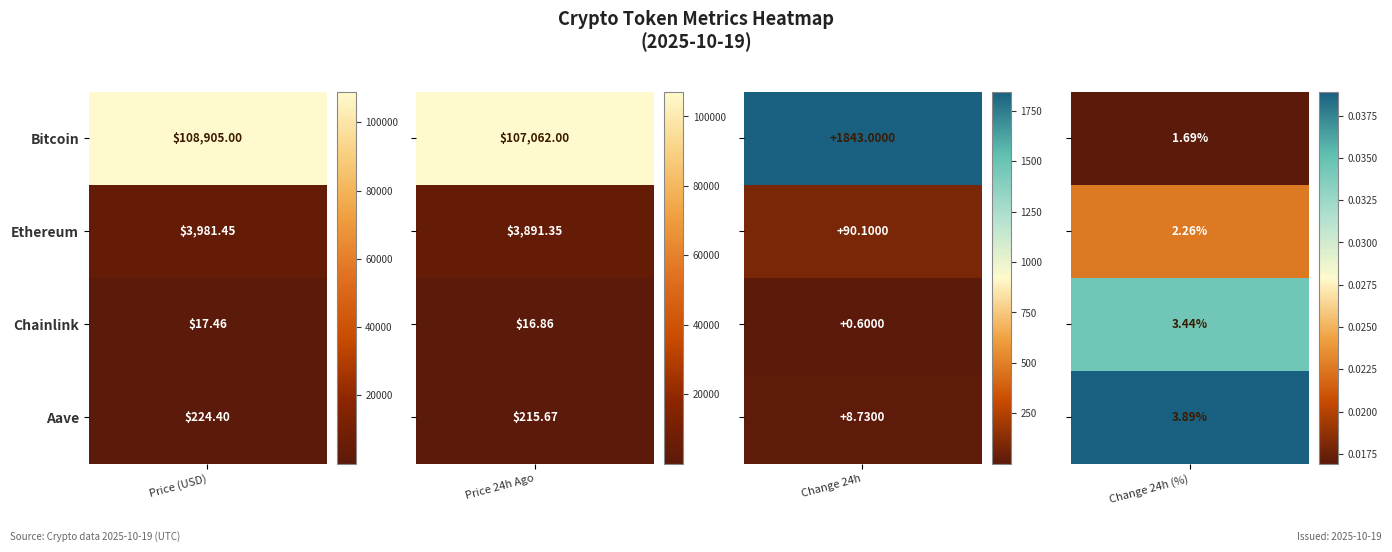

Reading left to right, transcribe all the data shown in this chart.

price: 108905.0	3981.4	17.5	224.4
price24hAgo: 107062.0	3891.3	16.9	215.7
Change24hAgo: 1843.0	90.1	0.6	8.7
Change24hAgoPct: 0.0	0.0	0.0	0.0